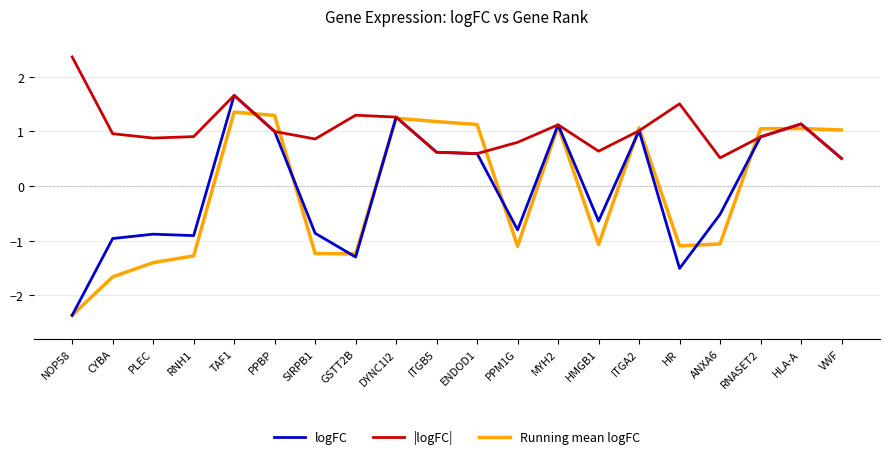

What position from the left is GSTT2B?

8